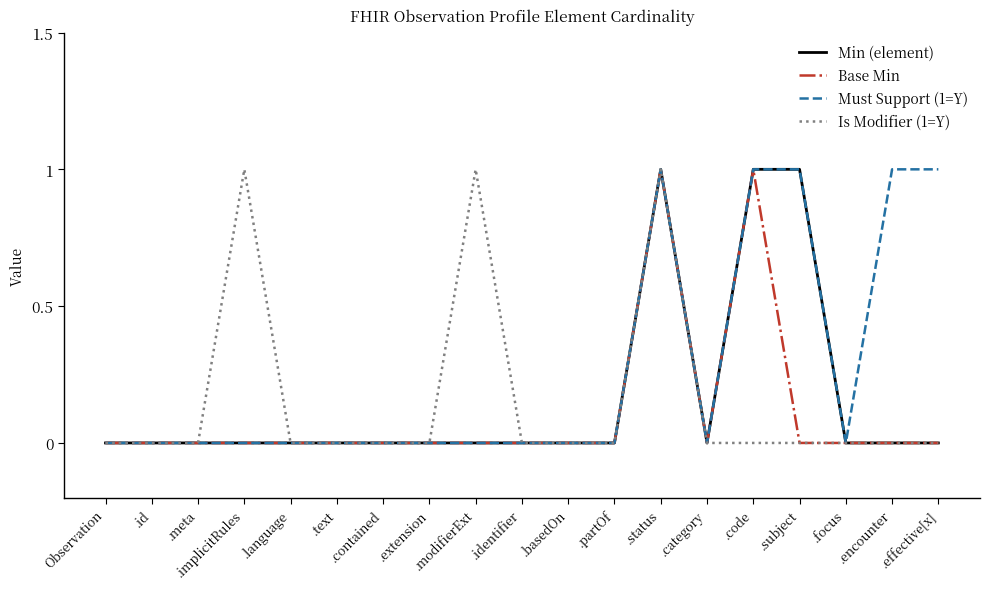

Which series has the largest total across all categories?

Must Support (1=Y)